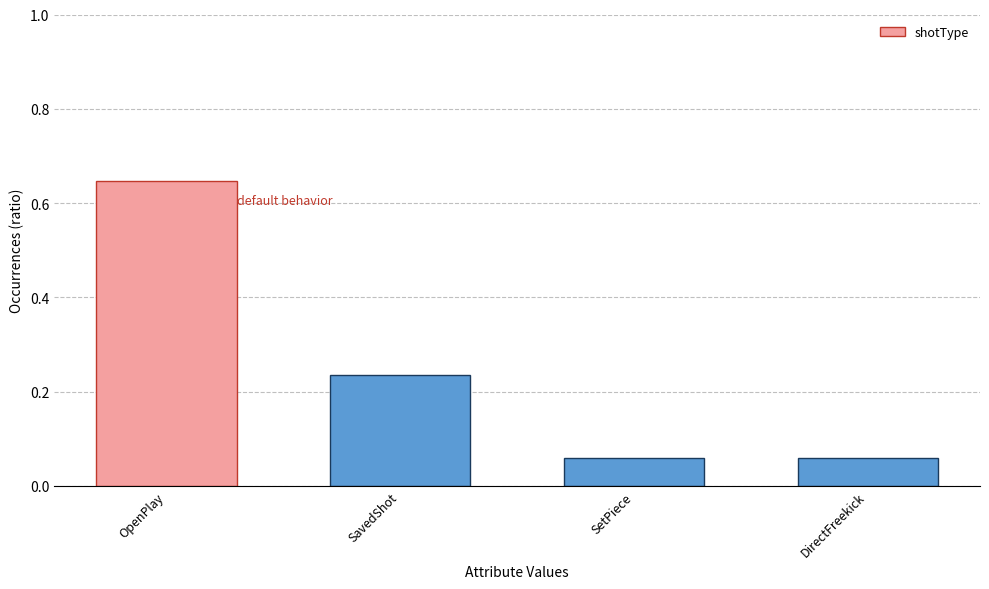

Which category has the highest value across all series?

OpenPlay